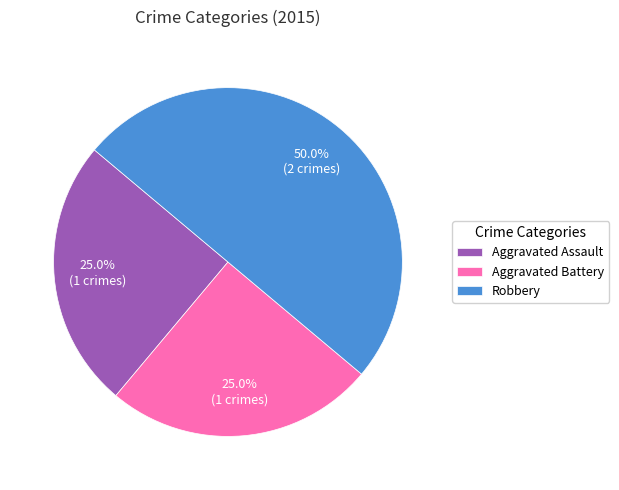

To the nearest percent, what is the difference between the largest and smallest slice percentages?

25%